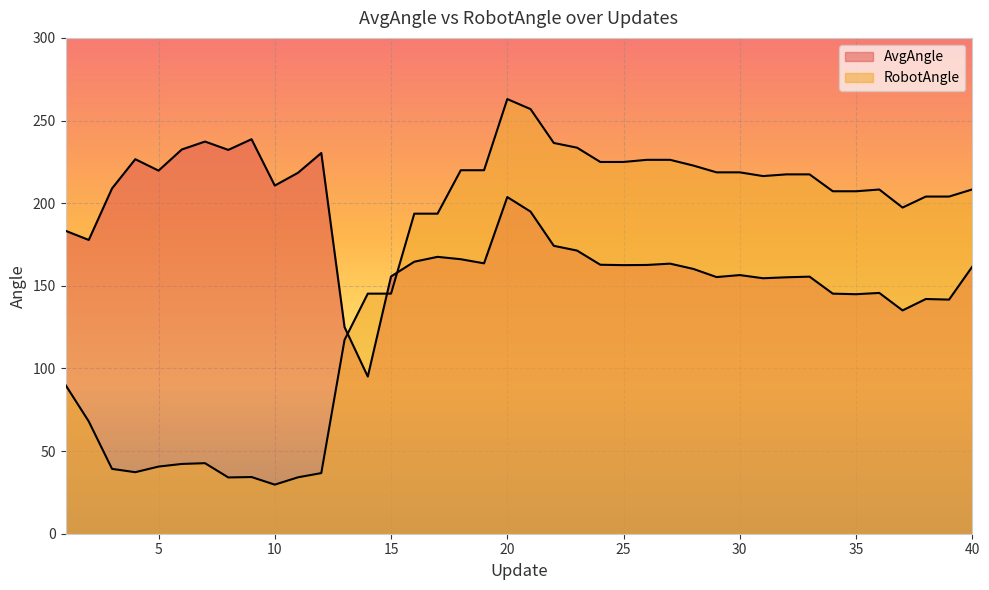

Which series has the largest total across all categories?

AvgAngle